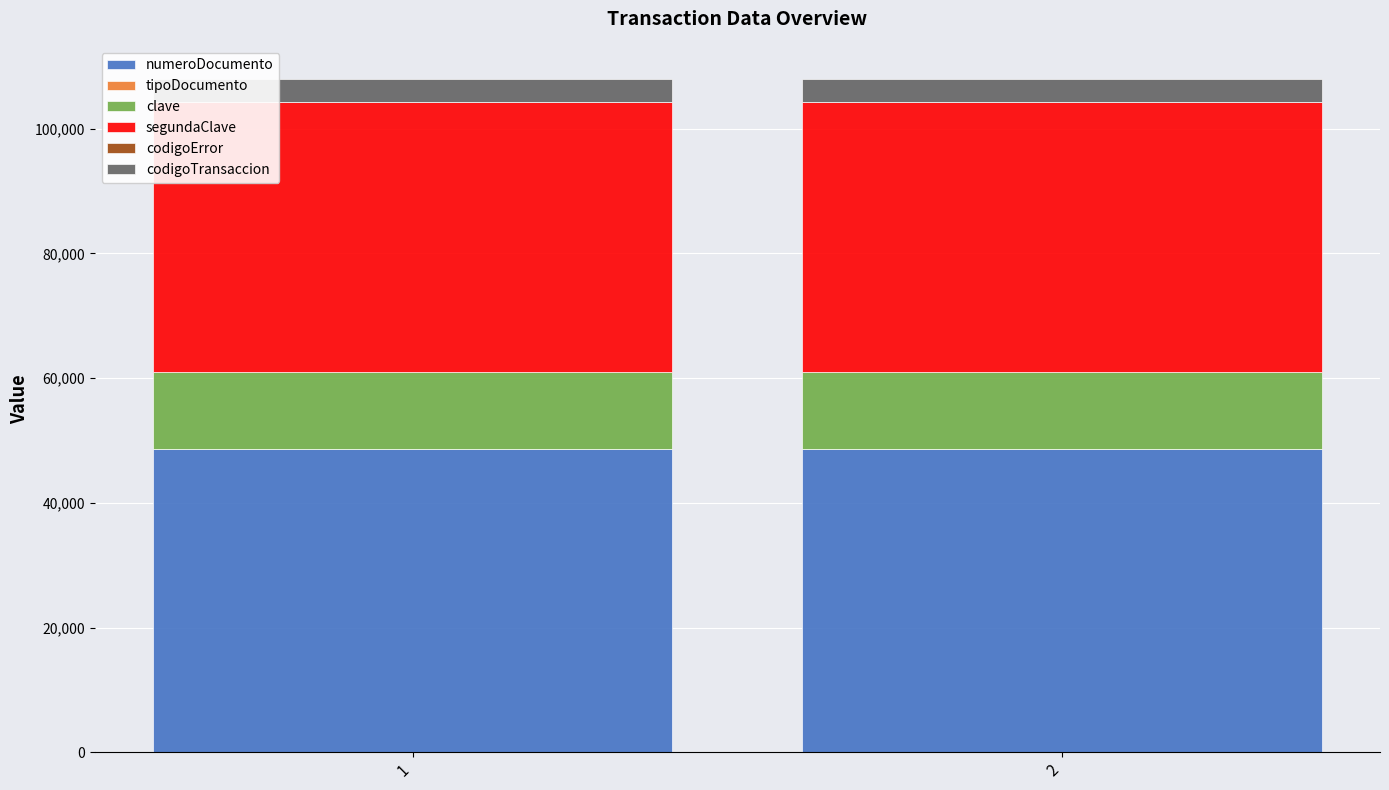

How many distinct data groups are displayed?

5